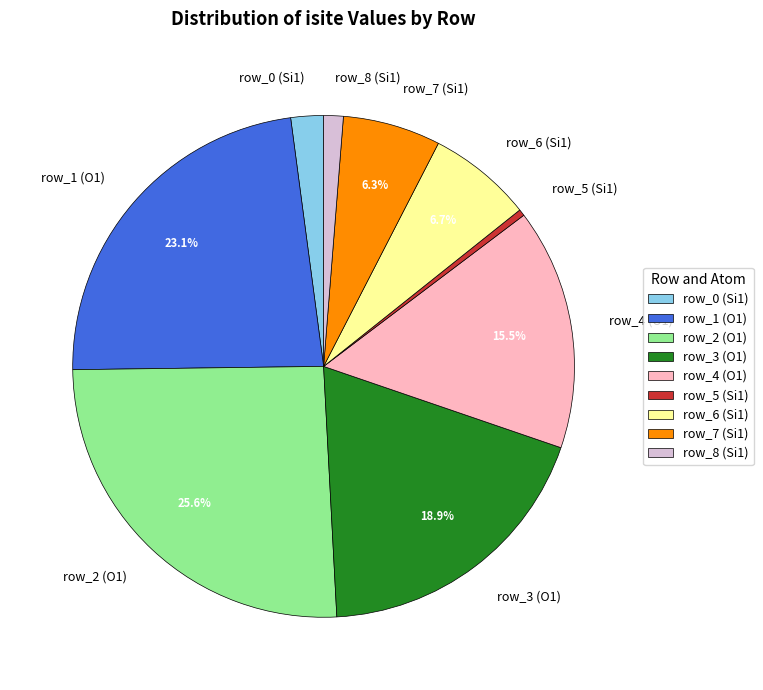

To the nearest percent, what is the difference between the largest and smallest slice percentages?

25%